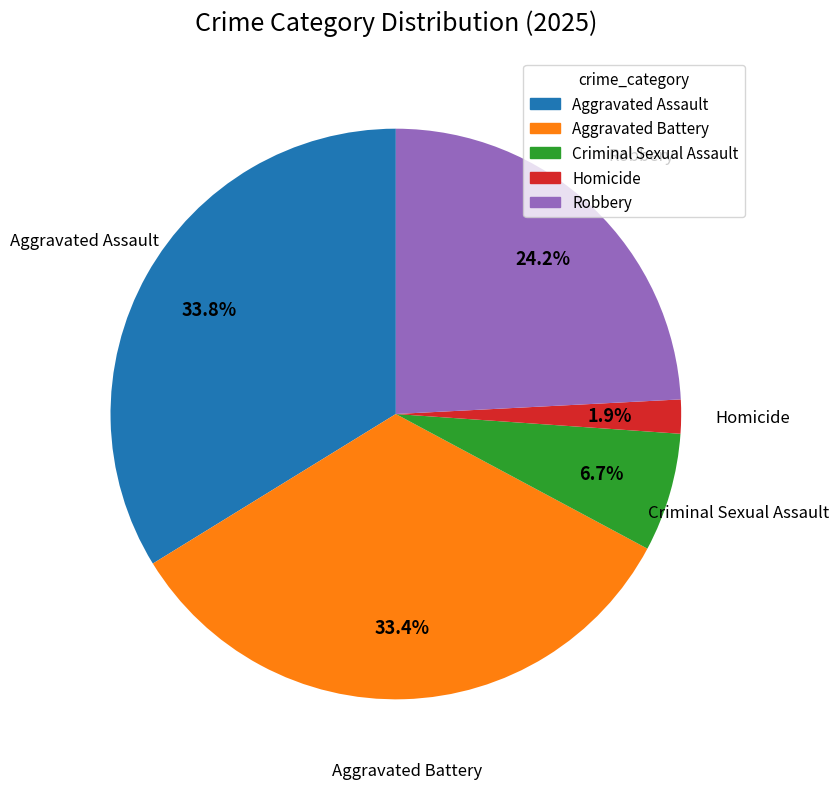

What is the ratio of the value at Aggravated Assault to the value at Aggravated Battery?

1.0